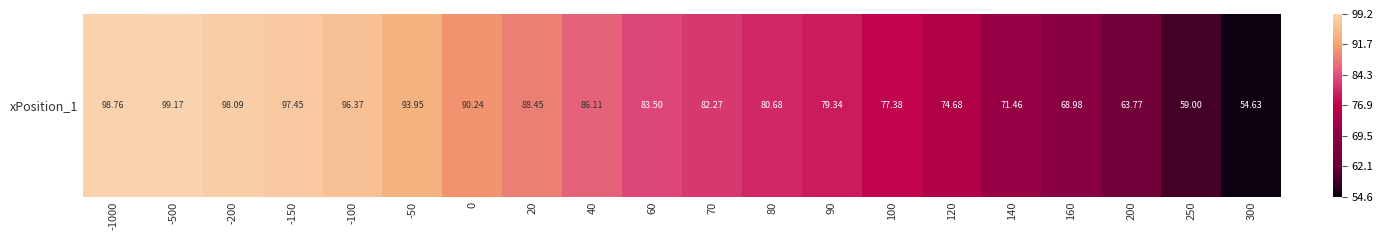

What value does the data have at 0?

90.2